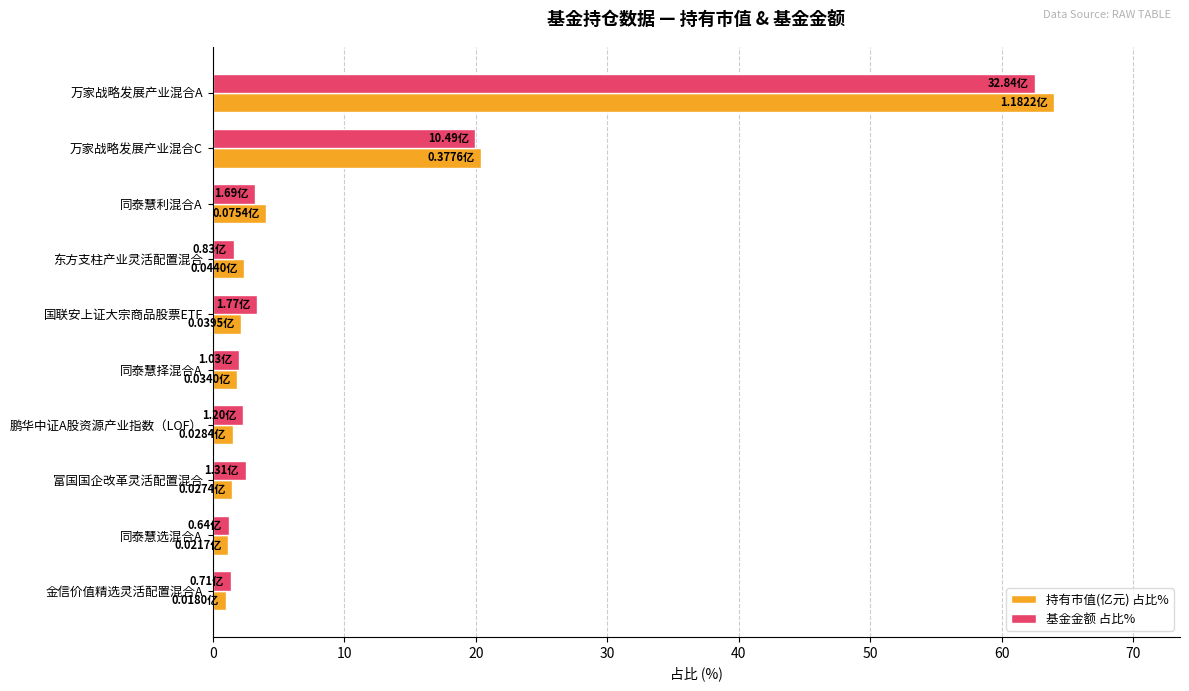

Where is 基金金额 占比% nearest to the value 31?

万家战略发展产业混合C